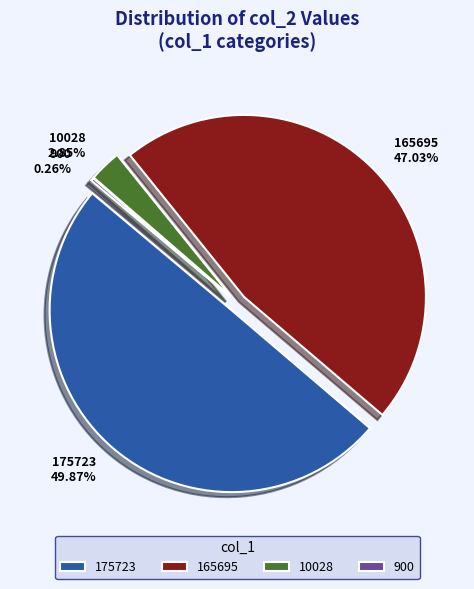

Count the number of slices in the pie.

4